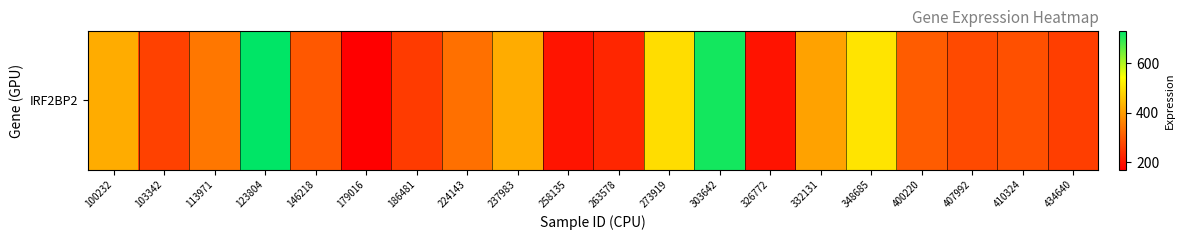

At which category does the chart reach its minimum across all series?

179016